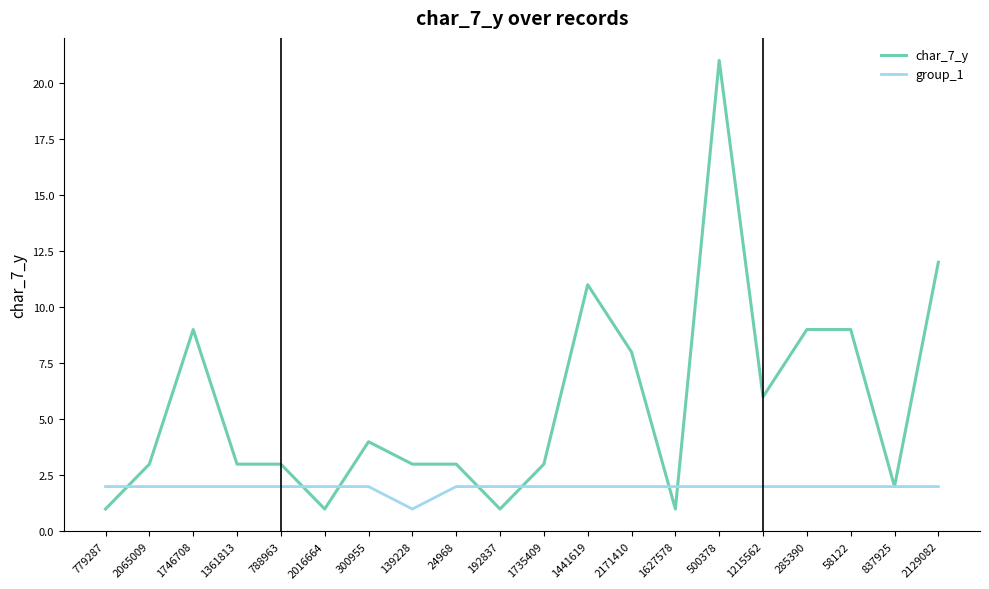

What position from the left is 500378?

15